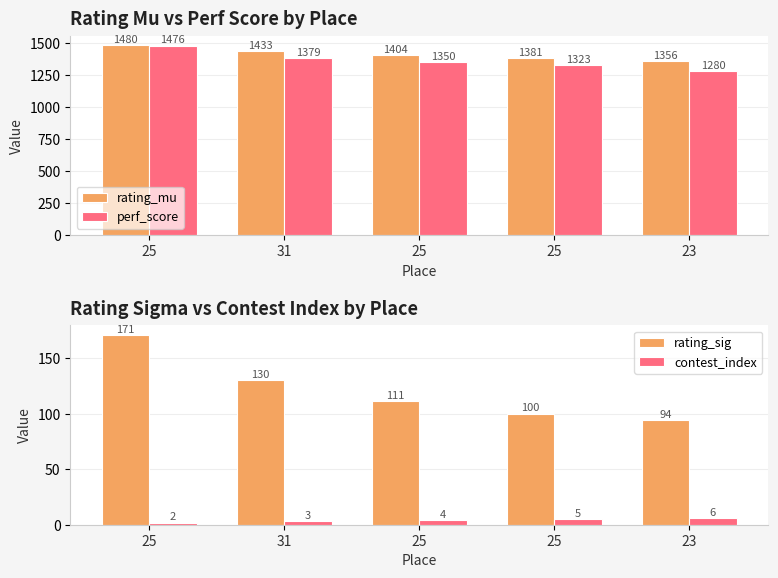

Which series has the largest total across all categories?

rating_mu